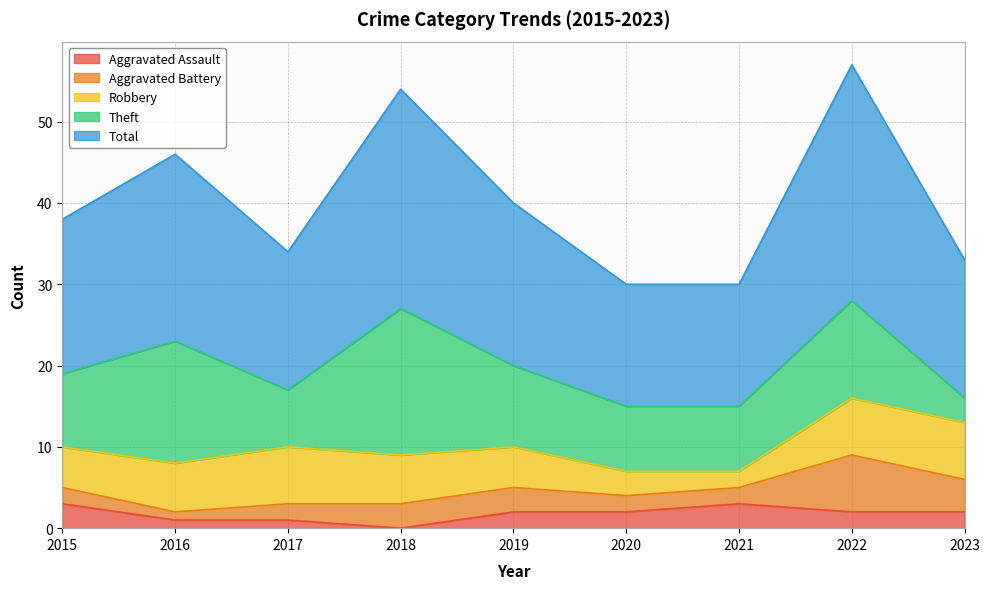

The Robbery series shows 3 at 2022. True or false?

False